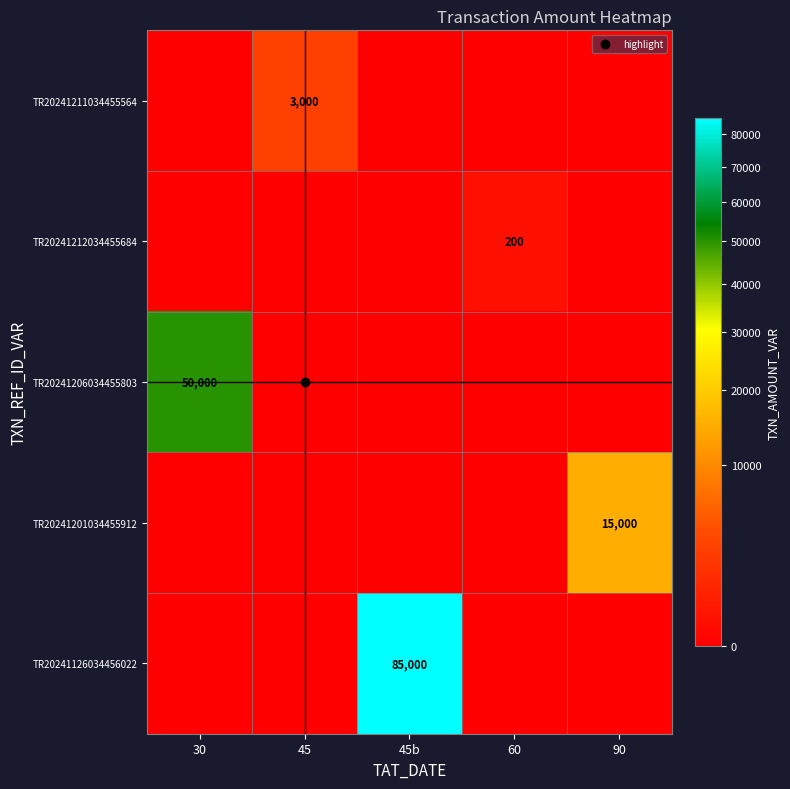

Which series has the largest range (max minus min)?

TR20241126034456022